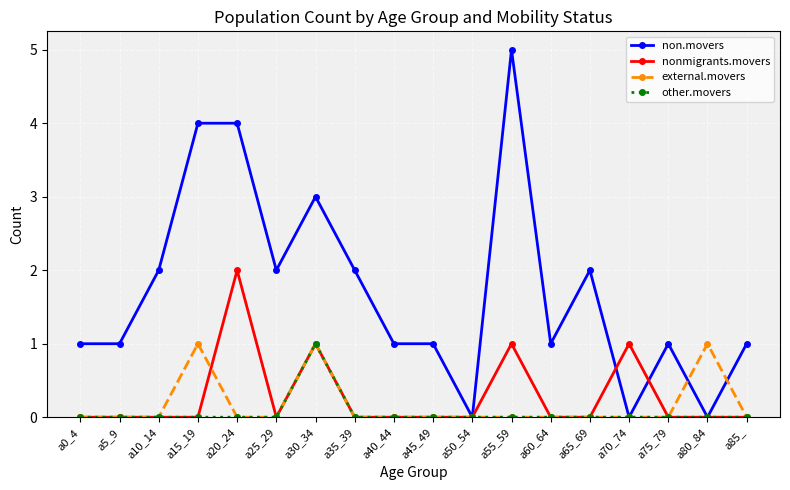

True or false: external.movers has a value of 0 at a70_74.

True